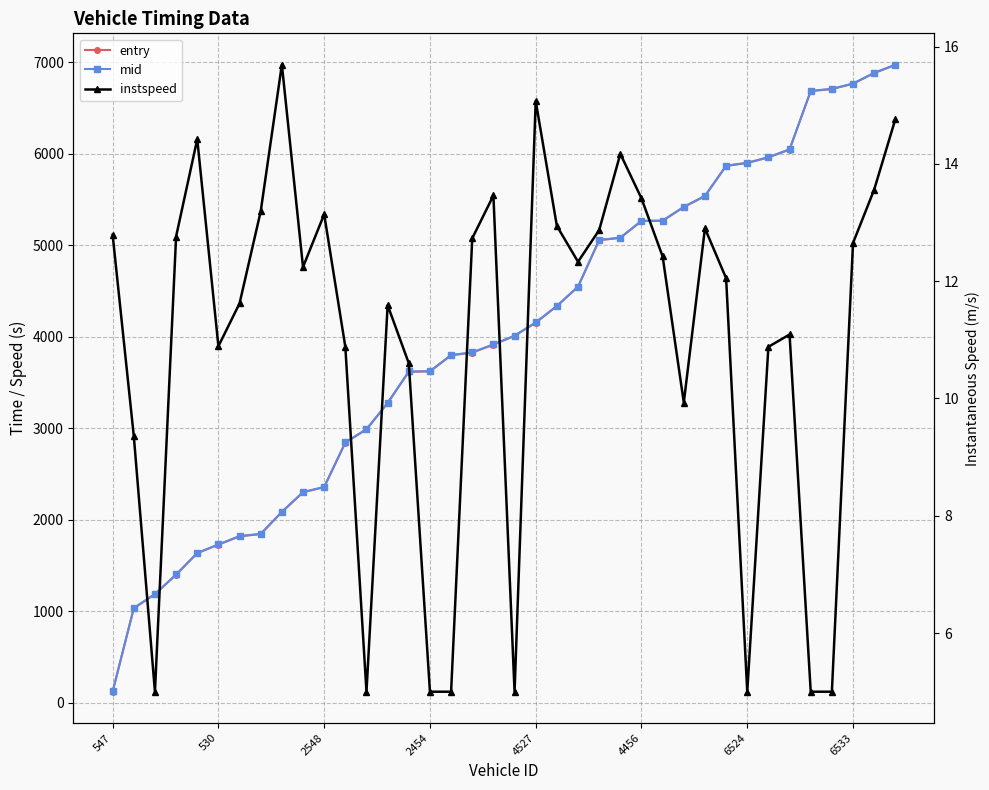

True or false: mid has more than 0 interior local peaks.

False